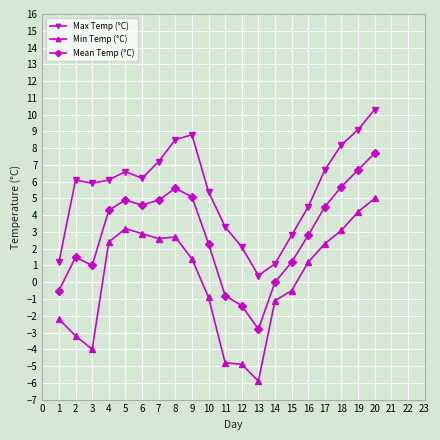

Count the number of categories in the chart.

20